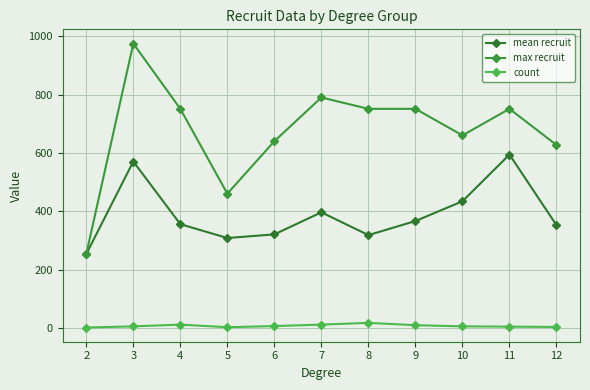

What is the spread (max minus min) of values at 8?

734.0